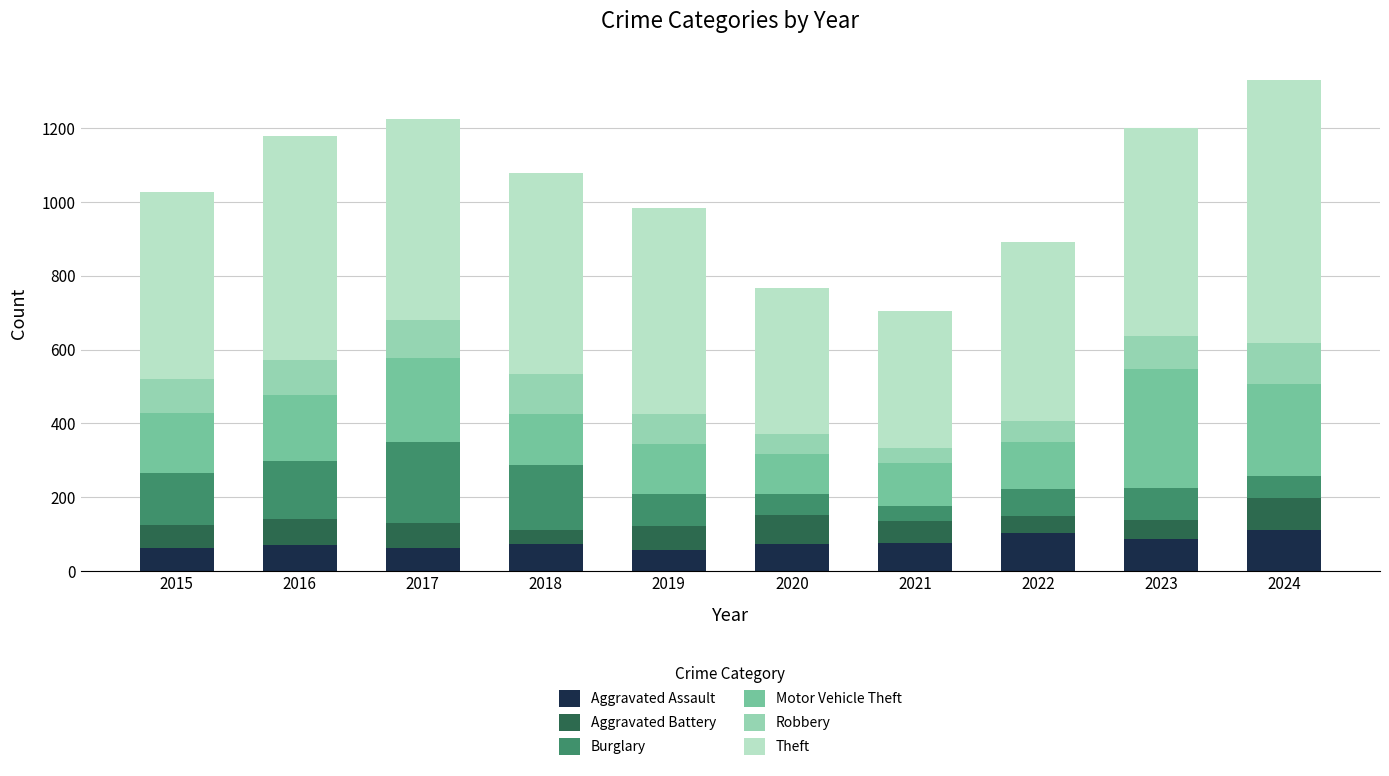

True or false: Aggravated Assault has a value of 74 at 2020.

True